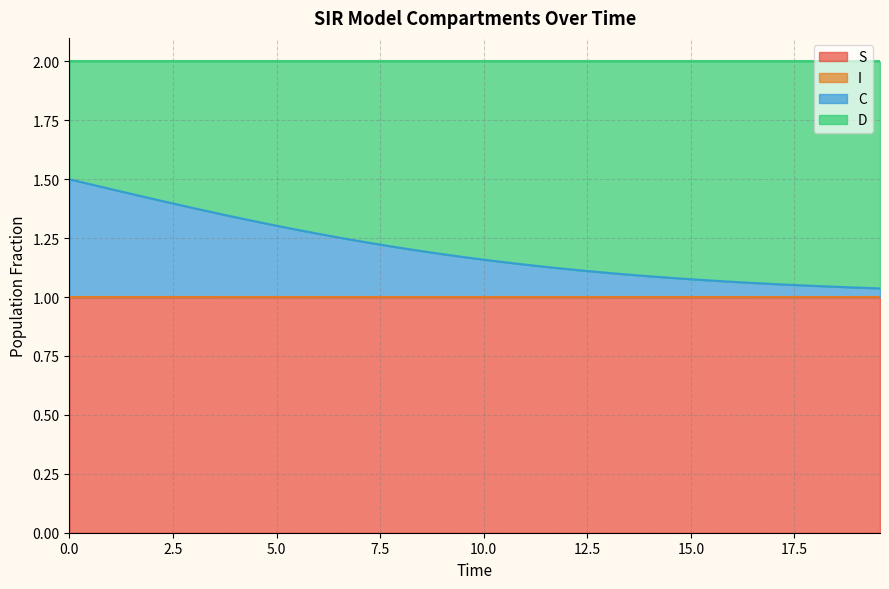

True or false: I has more than 2 interior local peaks.

False